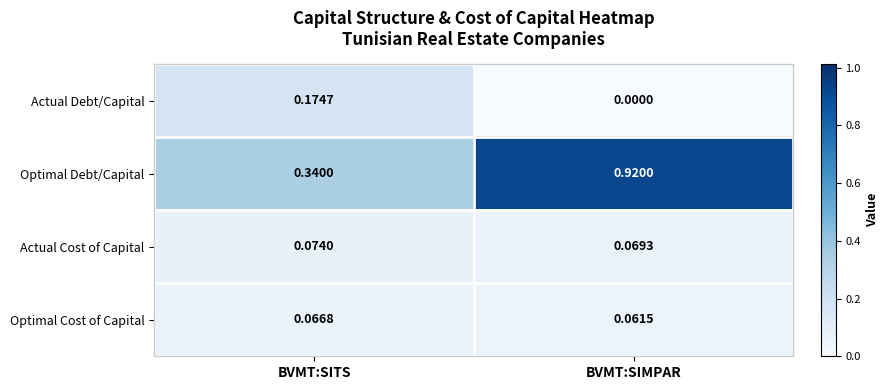

Rank the series at BVMT:SITS from lowest to highest value.

Optimal Cost of Capital, Actual Cost of Capital, Actual Debt/Capital, Optimal Debt/Capital